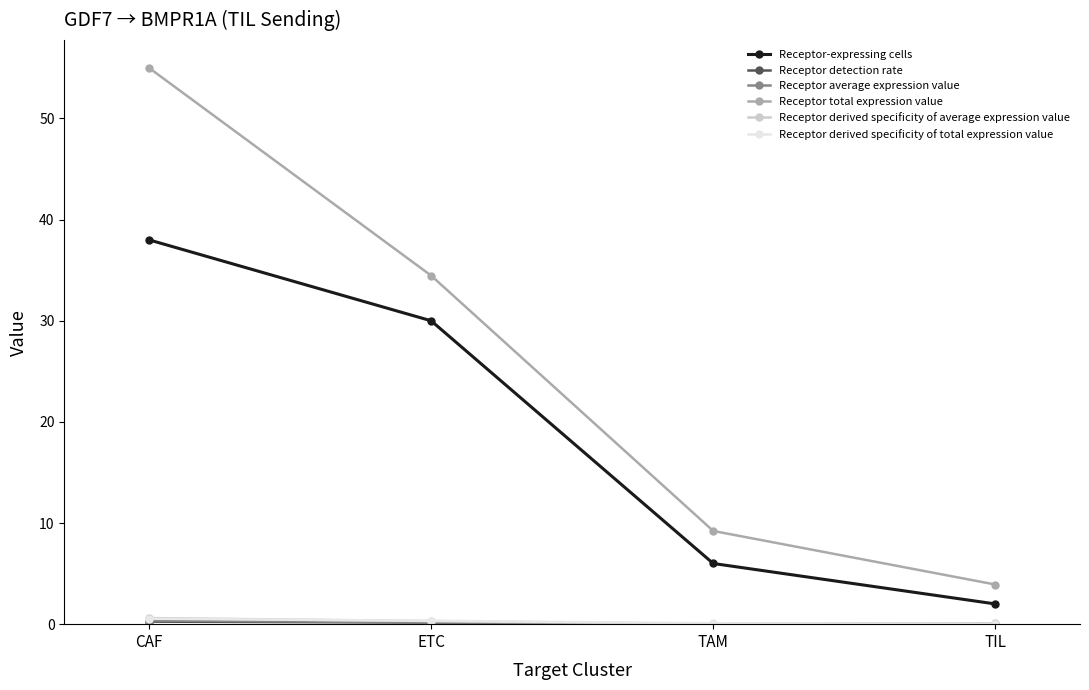

Where is Receptor-expressing cells nearest to the value 20?

ETC